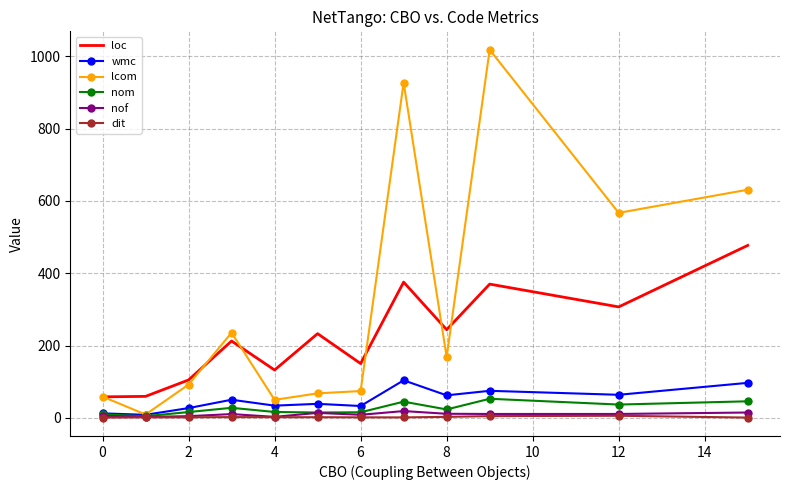

Which series has the widest spread of values?

lcom